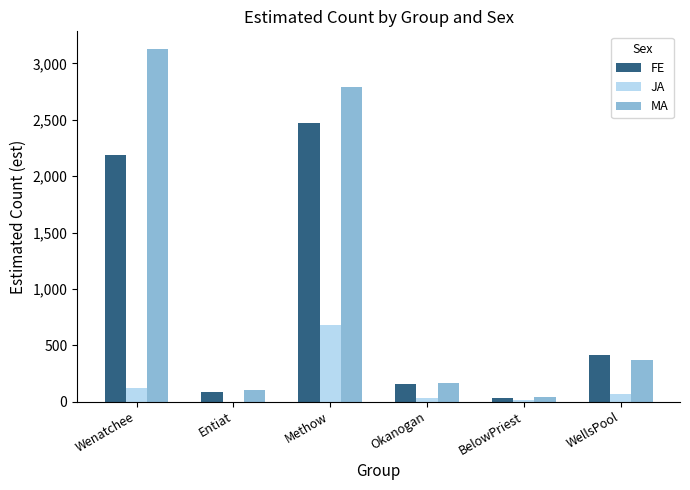

At which label is MA closest to 1584?

Methow